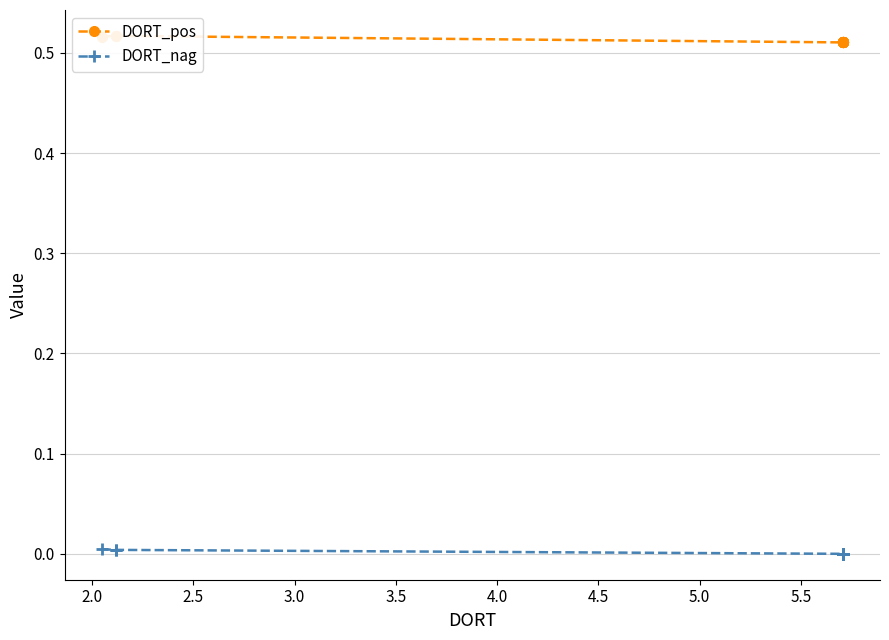

Which series has the widest spread of values?

DORT_pos